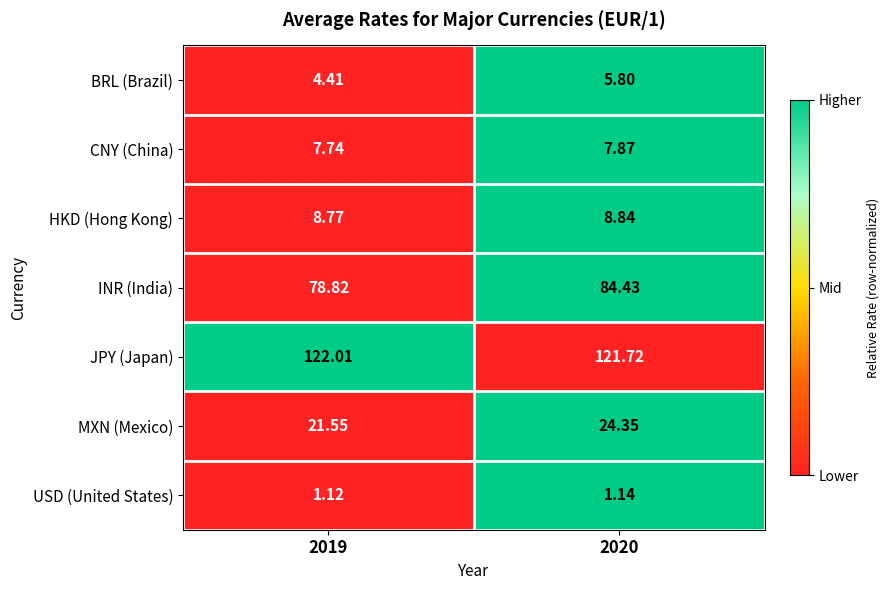

Which series has the largest total across all categories?

JPY (Japan)